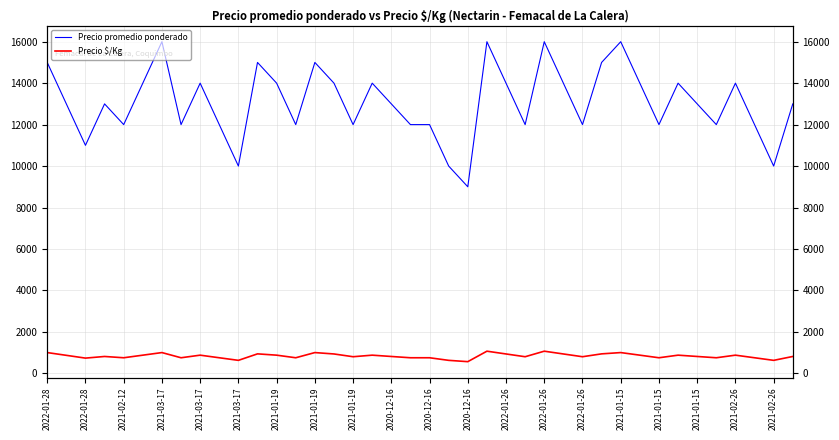

At 31, list the series in order from smallest to largest.

Precio $/Kg, Precio promedio ponderado